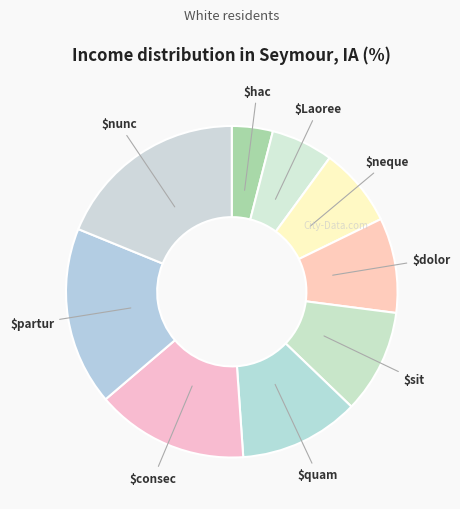

Count the number of slices in the pie.

9